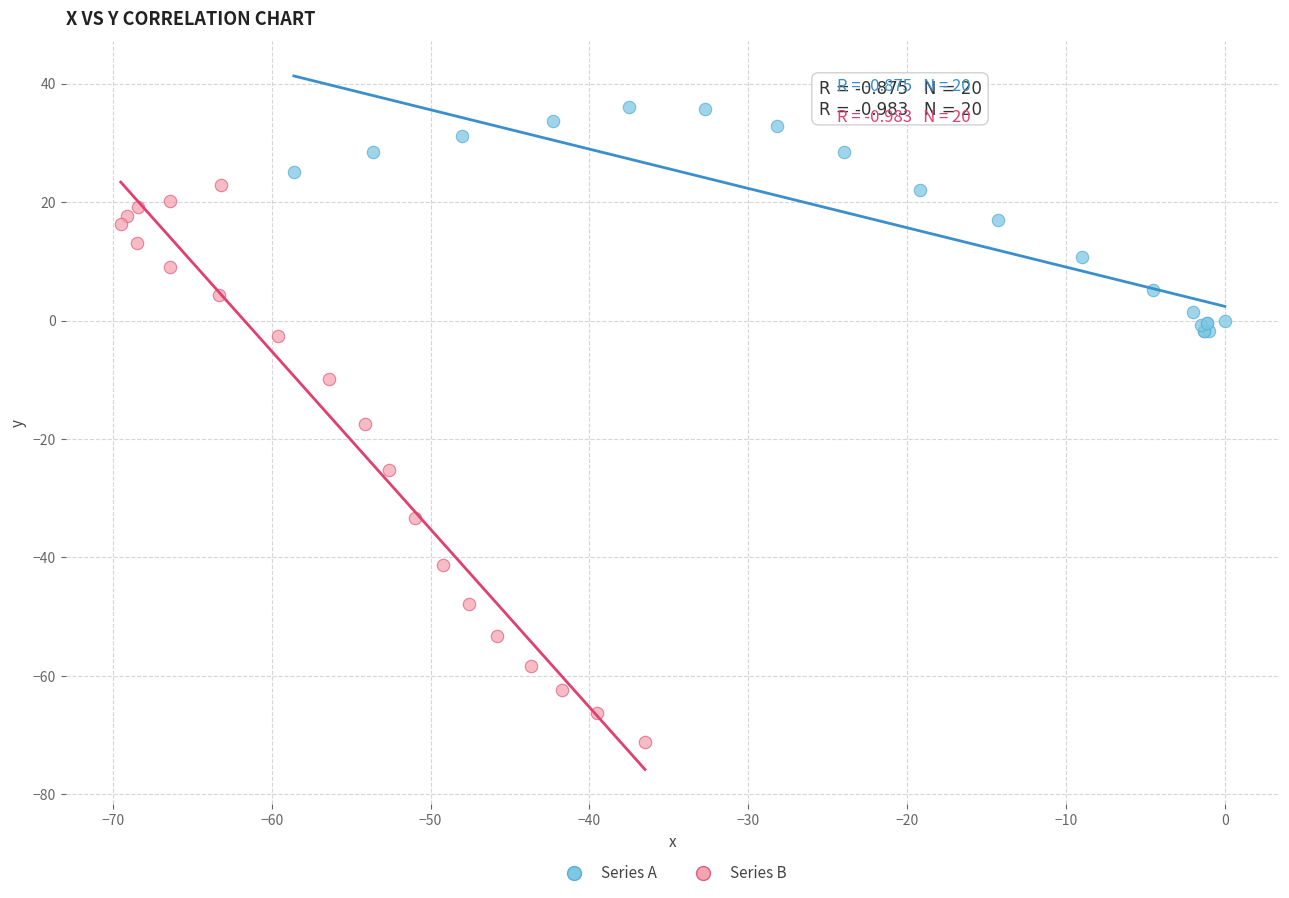

Which series contains the lowest Y value?

Series B